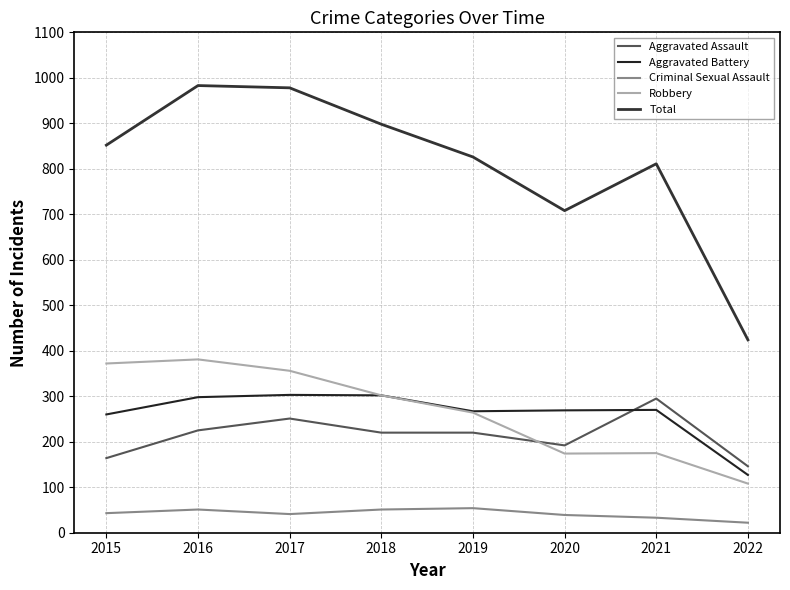

At which category does Aggravated Assault reach its first local valley?

2020